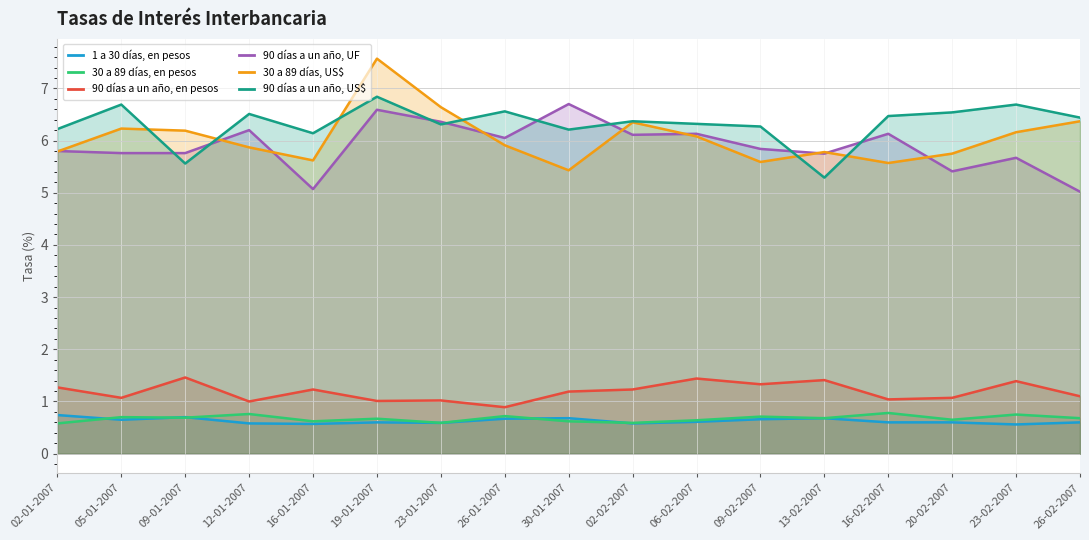

What is the sum of the 1 a 30 días, en pesos values at 09-02-2007 and 26-01-2007?

1.3